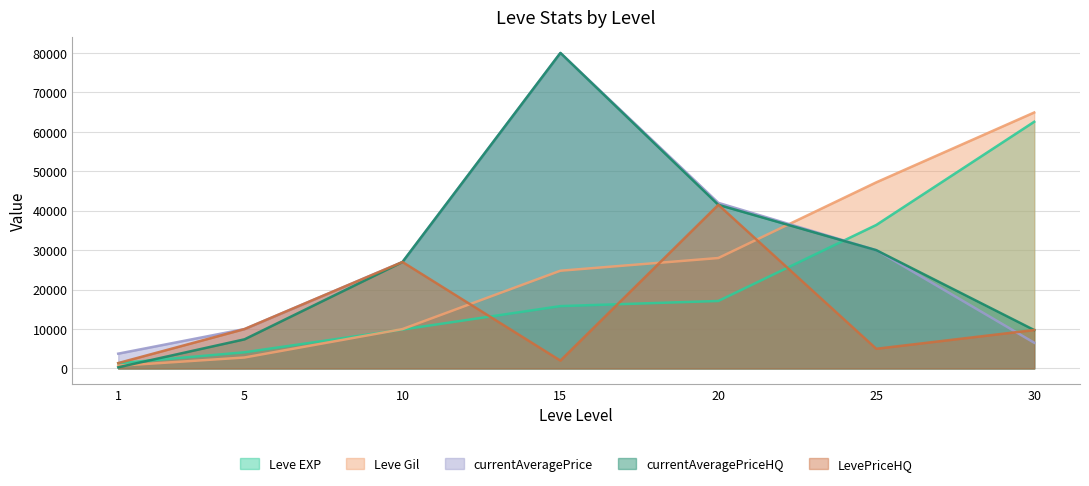

What is the average value of the LevePriceHQ series?

13804